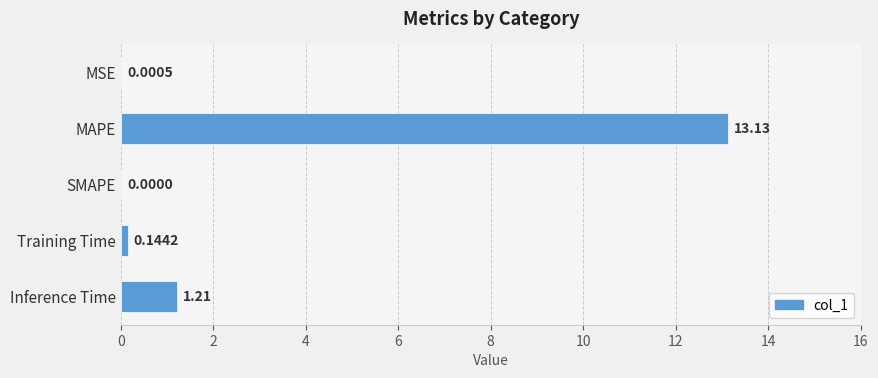

At which label is the value closest to 6?

Inference Time